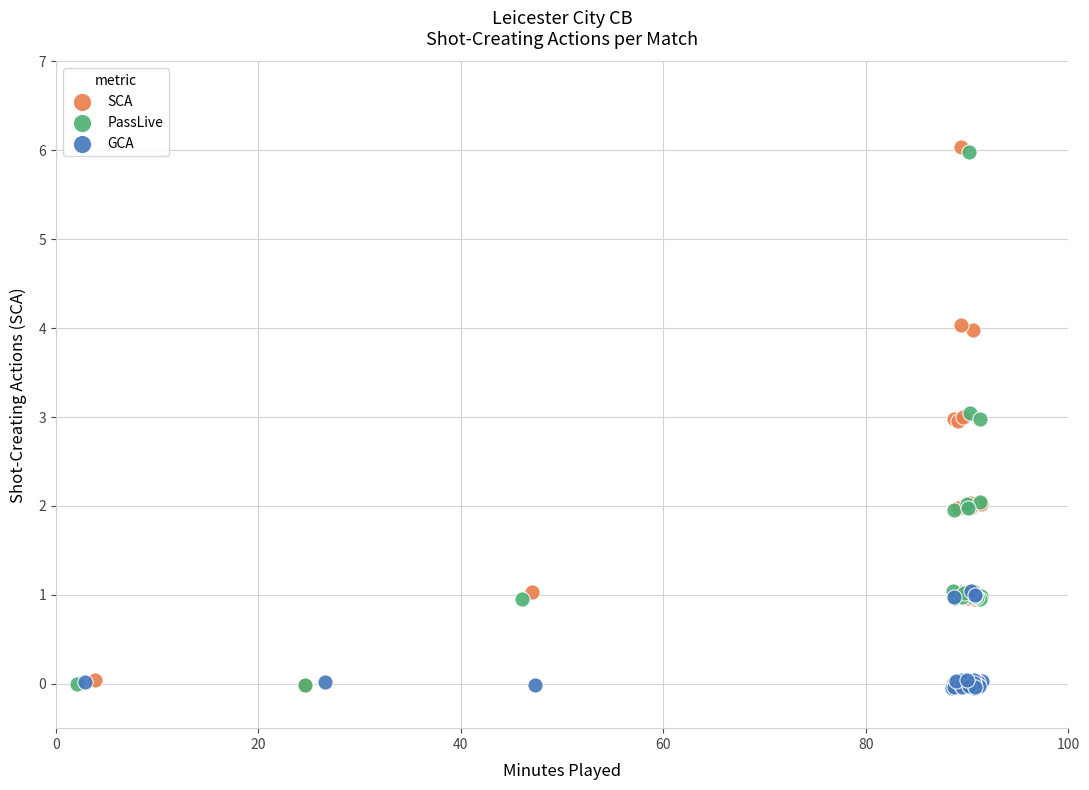

What are all the series names shown in the legend?

SCA, PassLive, GCA